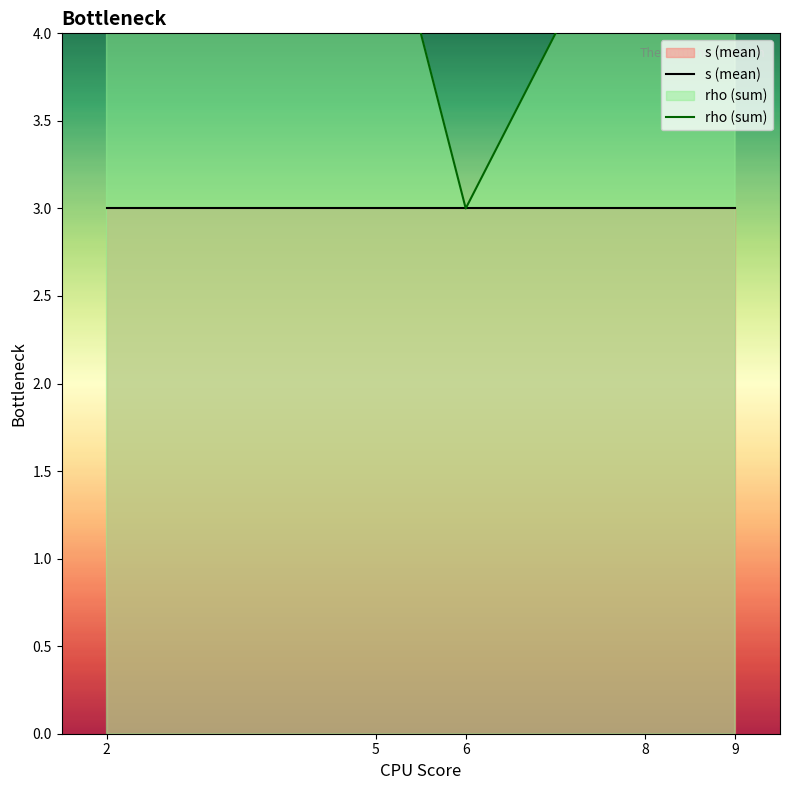

List the series in order of their overall mean, lowest first.

s (mean), rho (sum)